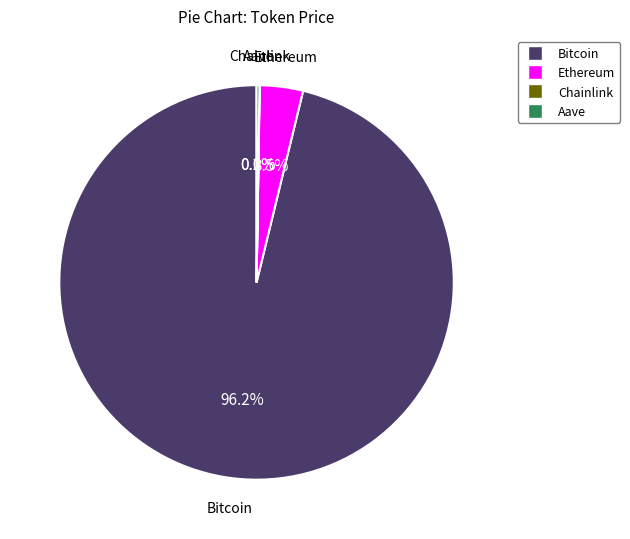

Which slice represents more than half of the pie?

Bitcoin